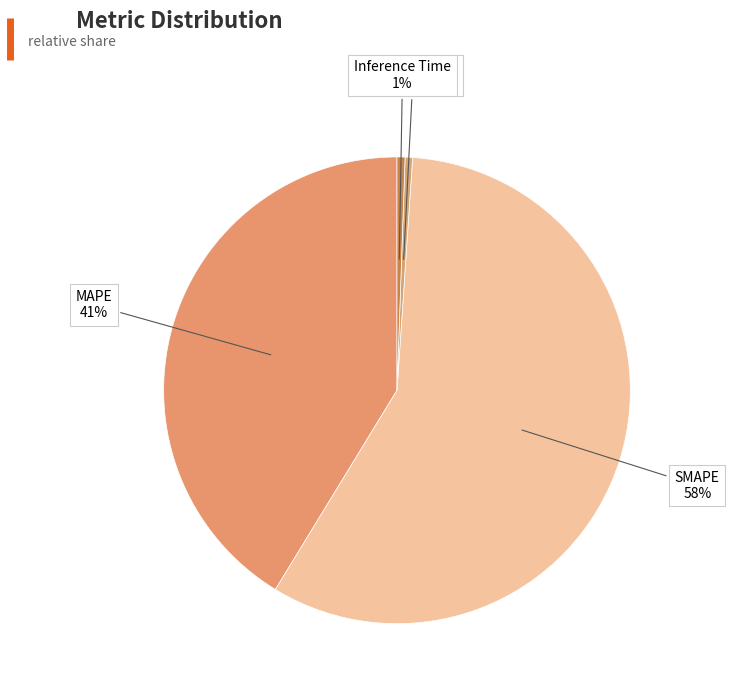

What is the smallest slice in the pie chart?

Training Time